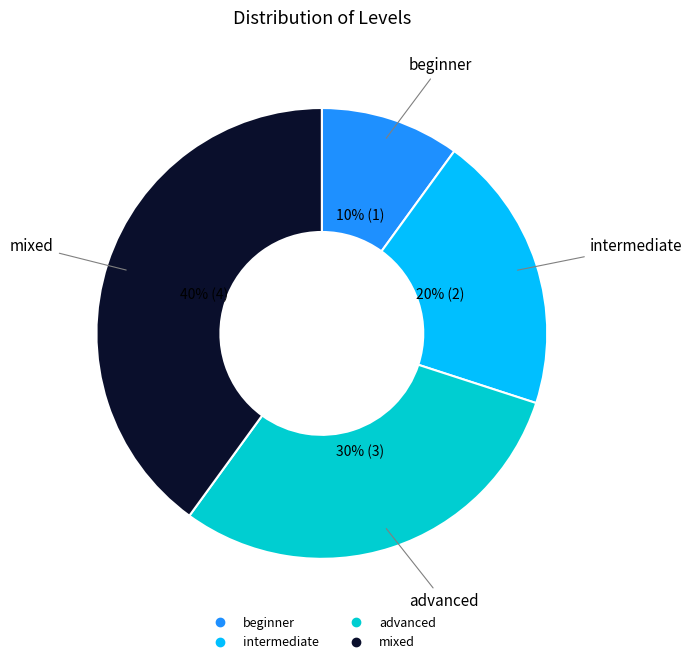

Does mixed represent more than half of the total?

No